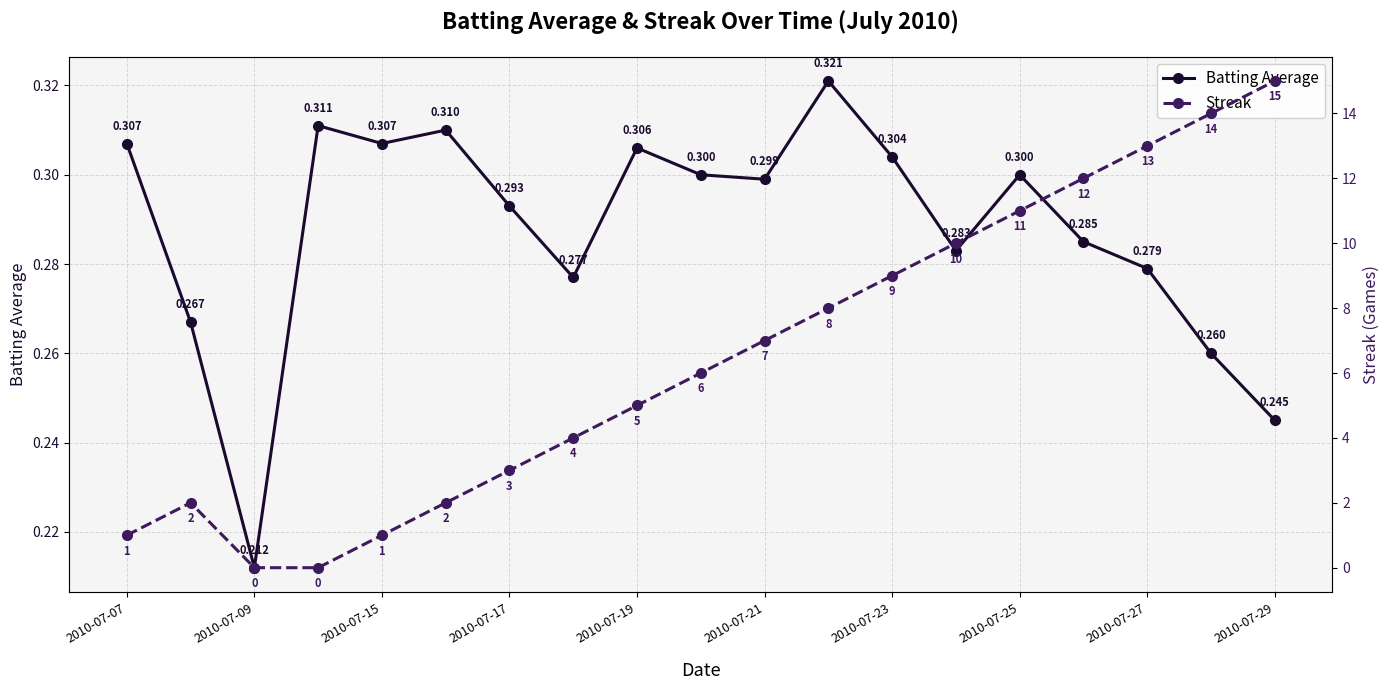

What is the average value of the Streak series?

6.5